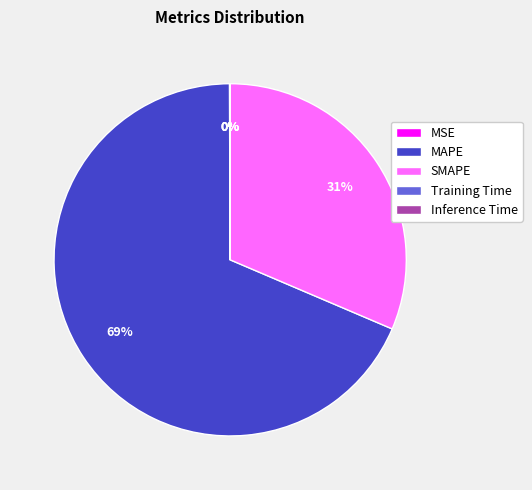

Is SMAPE the majority of the pie?

No